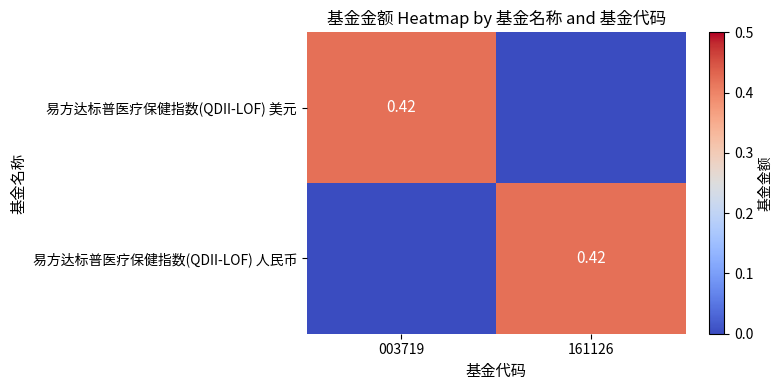

Is the value of 易方达标普医疗保健指数(QDII-LOF) 人民币 at 161126 greater than the value of 易方达标普医疗保健指数(QDII-LOF) 美元 at 161126?

Yes